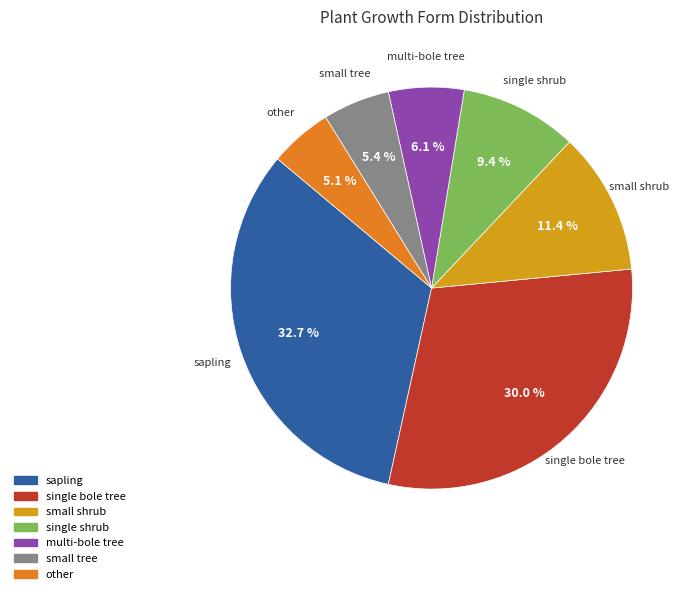

To the nearest percent, what is the difference between the sapling and other slice percentages?

28%